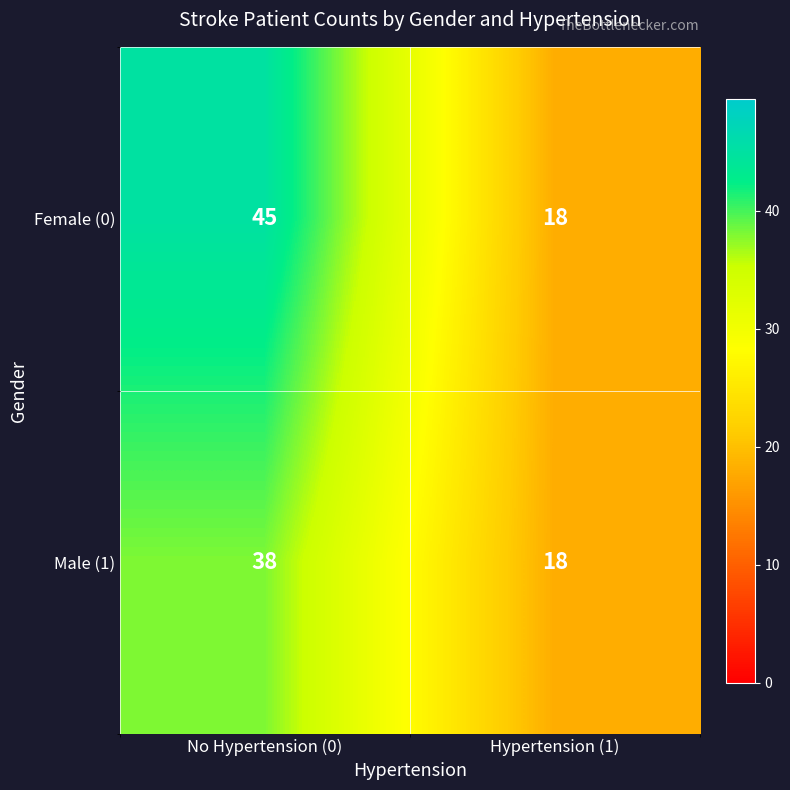

What is the maximum value for Male (1)?

38